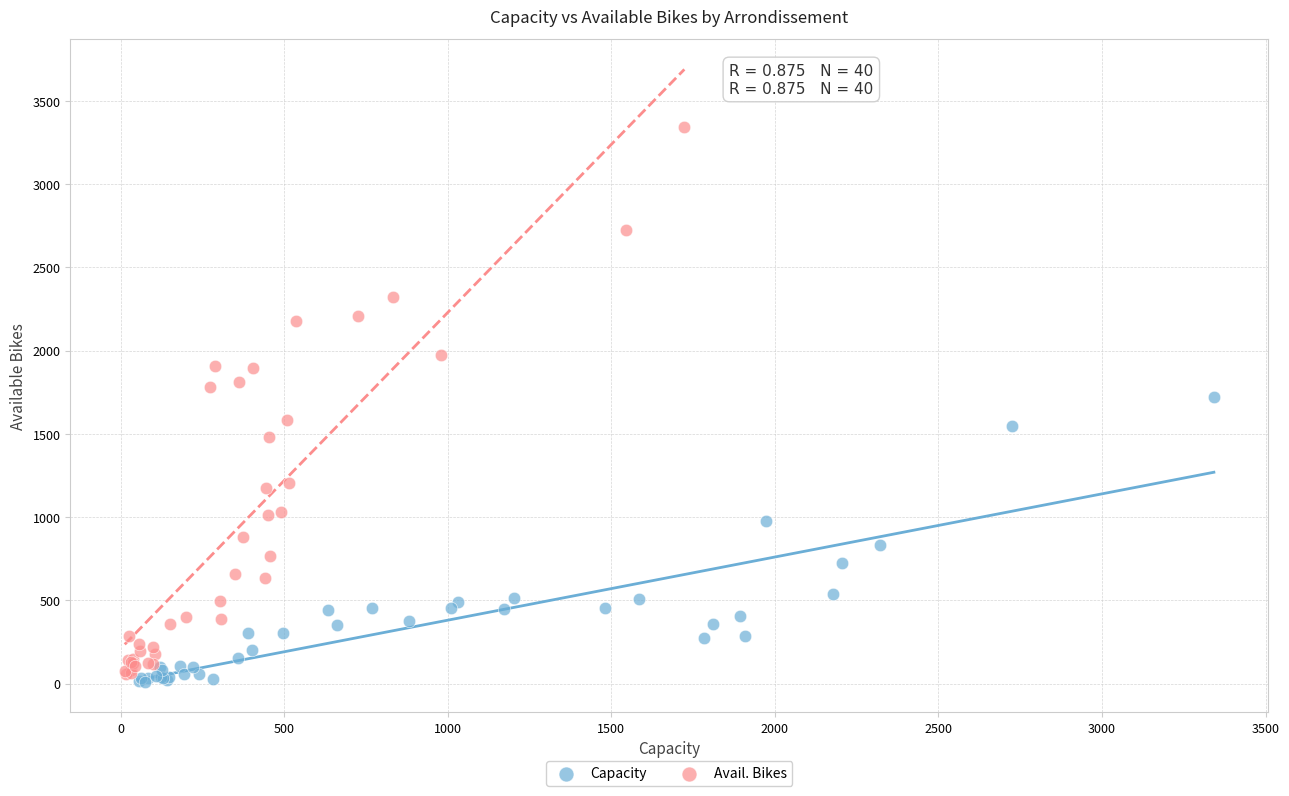

Which series contains the lowest Y value?

Capacity